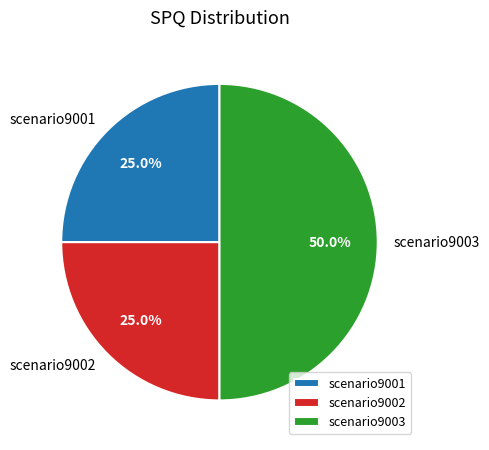

Does scenario9002 represent more than half of the total?

No